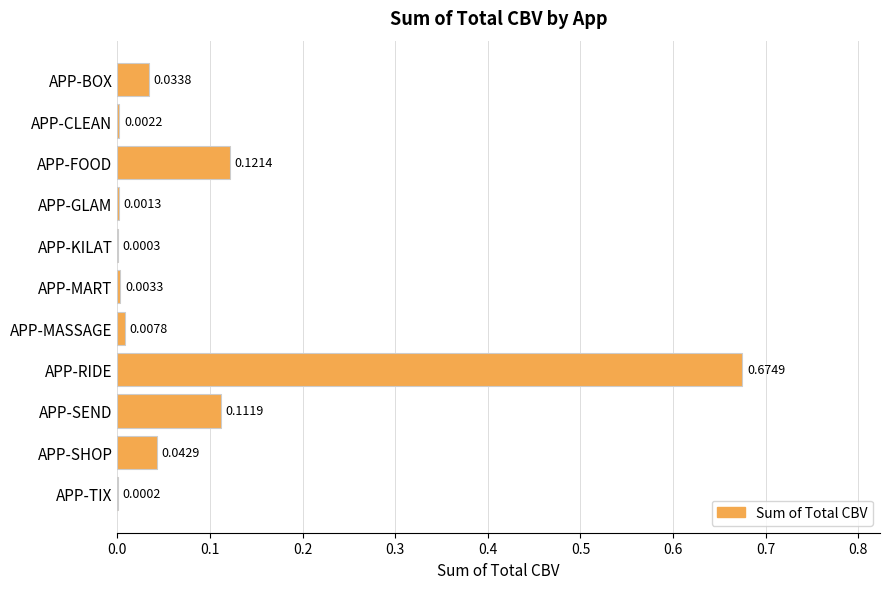

Which has a higher value, APP-KILAT or APP-FOOD?

APP-FOOD